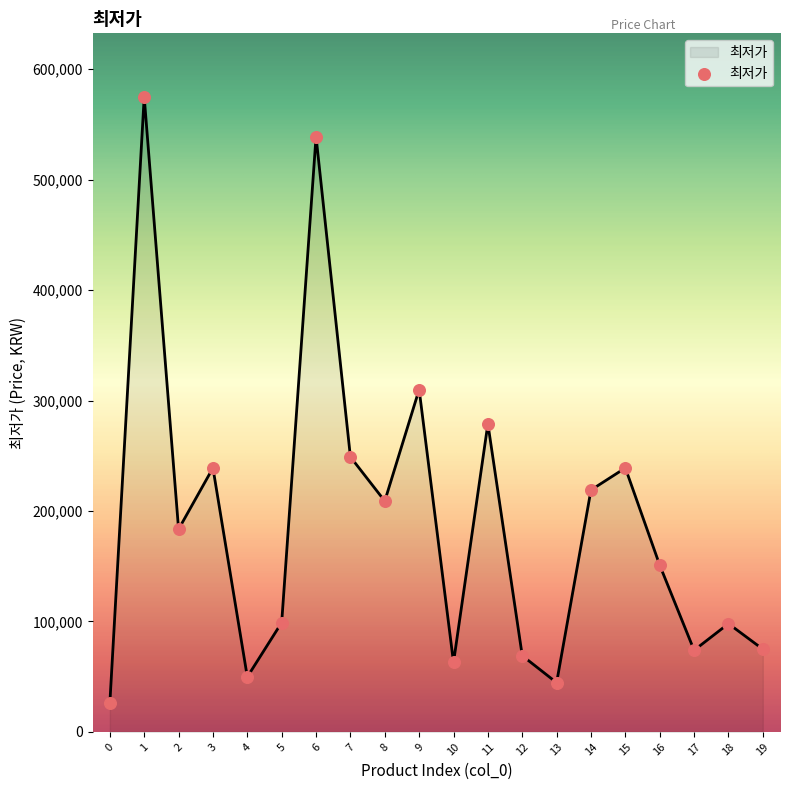

Which has a higher value, 4 or 15?

15